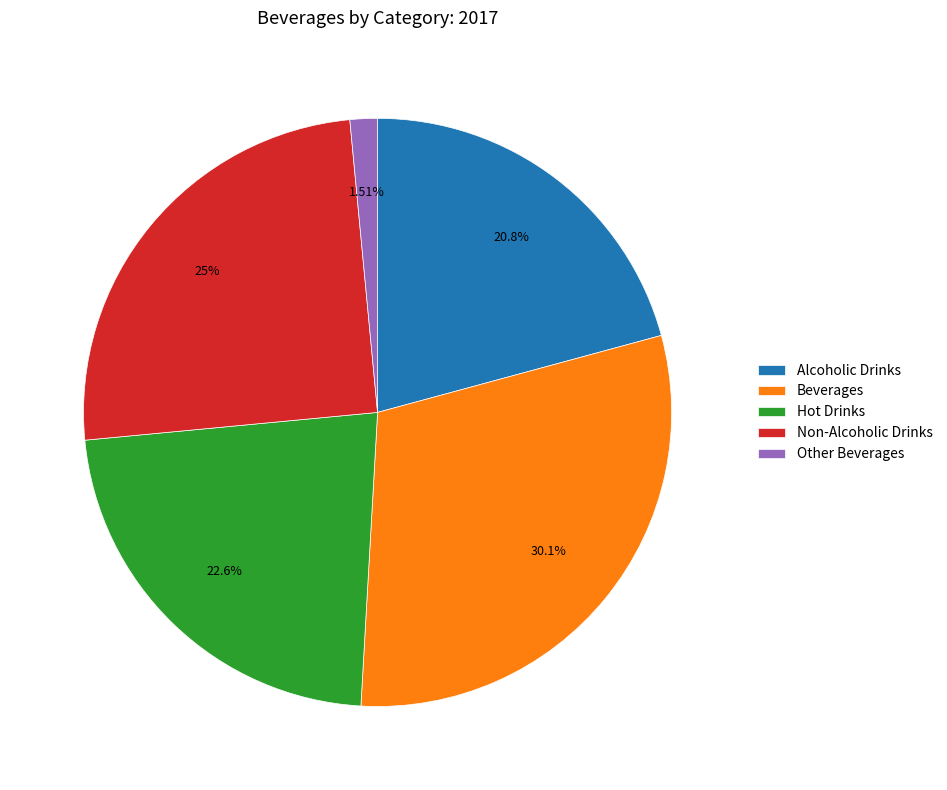

Which slice is the smallest?

Other Beverages